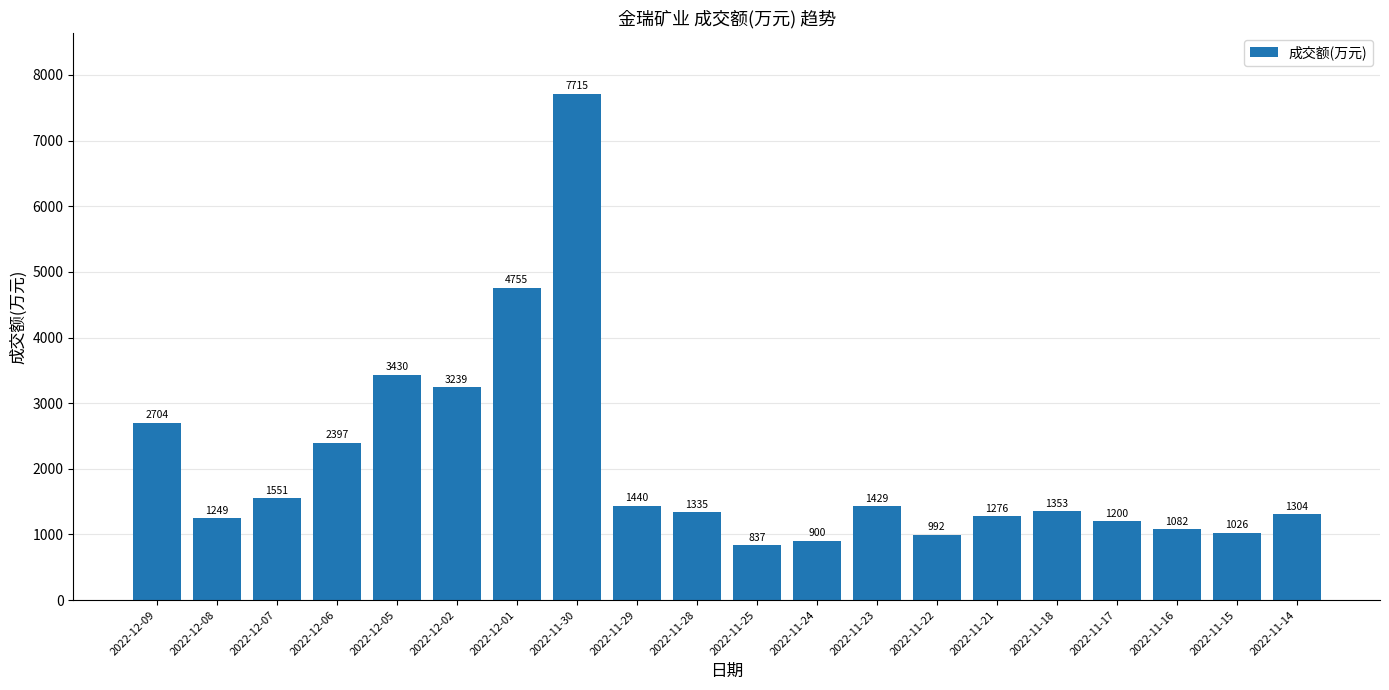

What is the maximum value shown in the chart?

7715